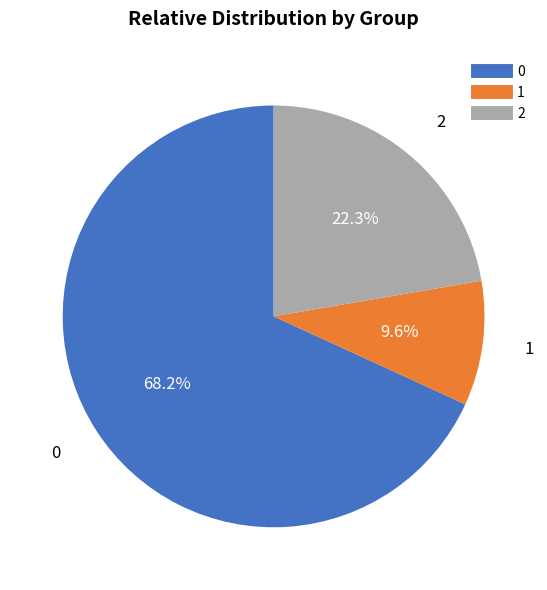

Is there a majority slice in this chart?

Yes